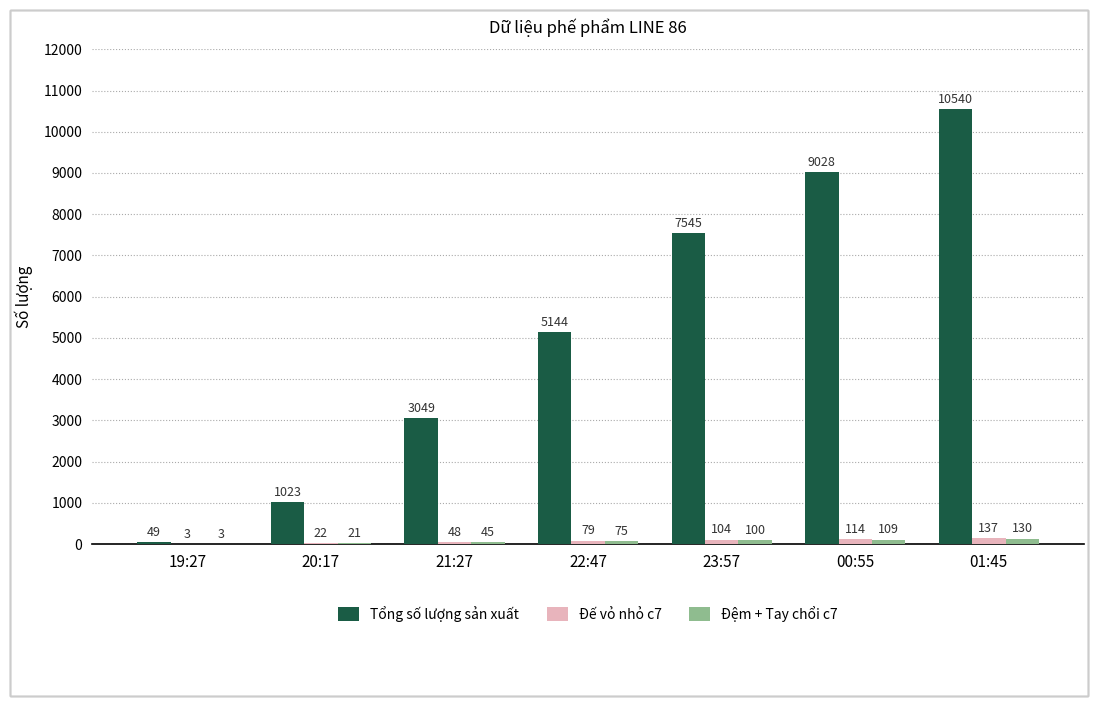

Which label corresponds to the largest value in the chart?

01:45